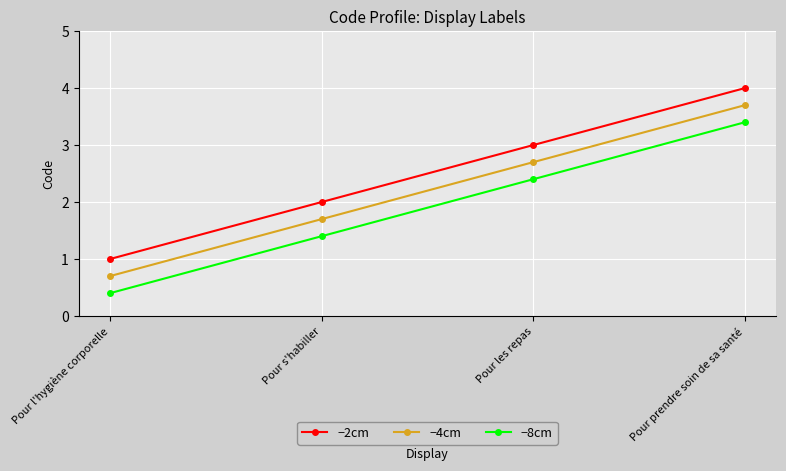

The value of −4cm at Pour prendre soin de sa santé is 3.7. True or false?

True